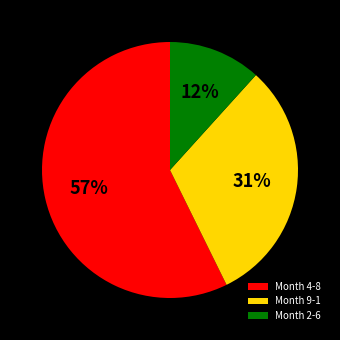

Which slice represents more than half of the pie?

Month 4-8